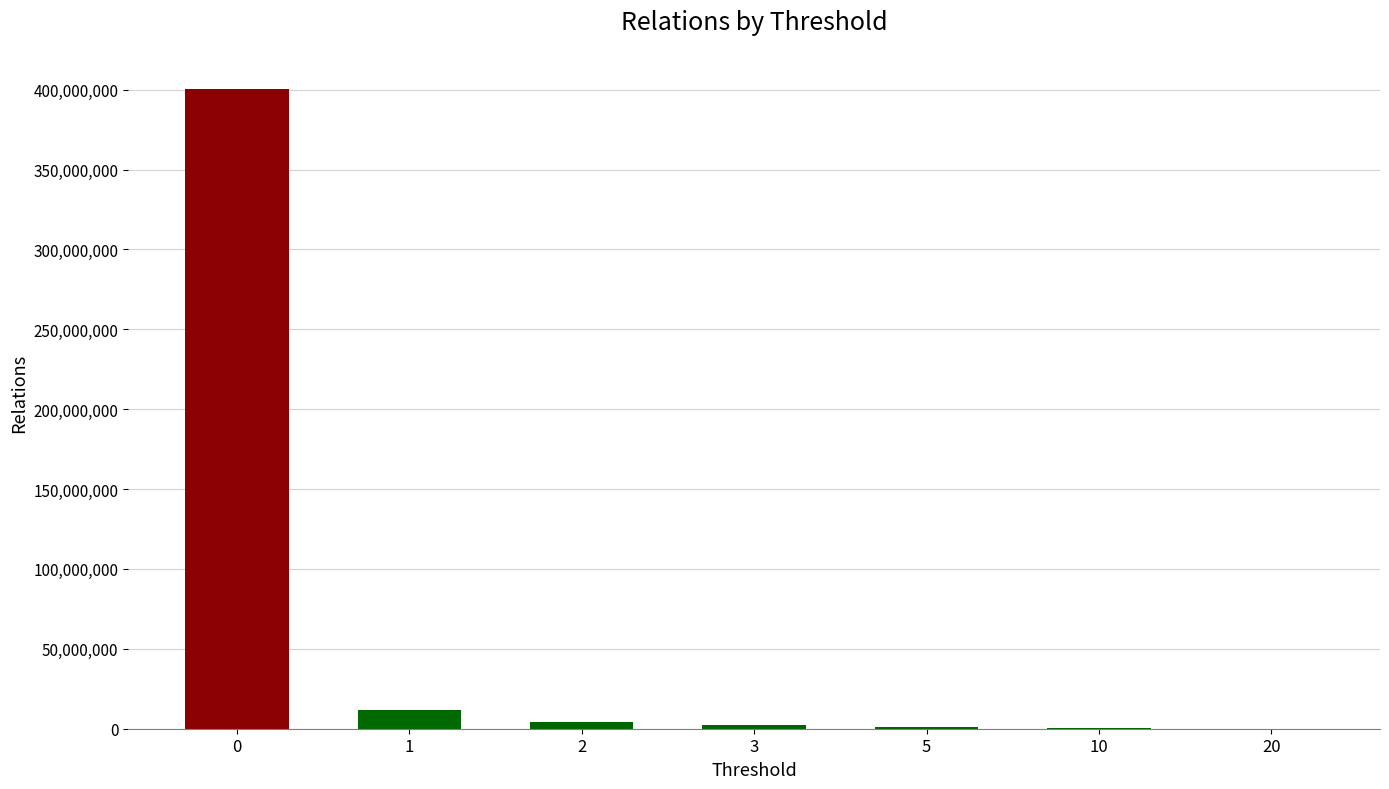

What is the sum of all values?

419403032